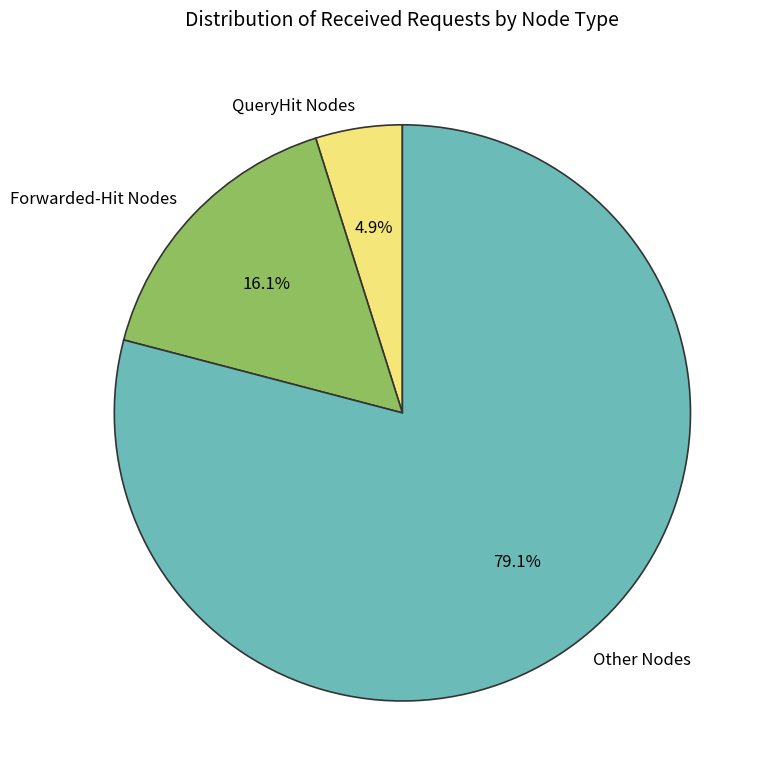

To the nearest percent, what is the average slice percentage?

33%